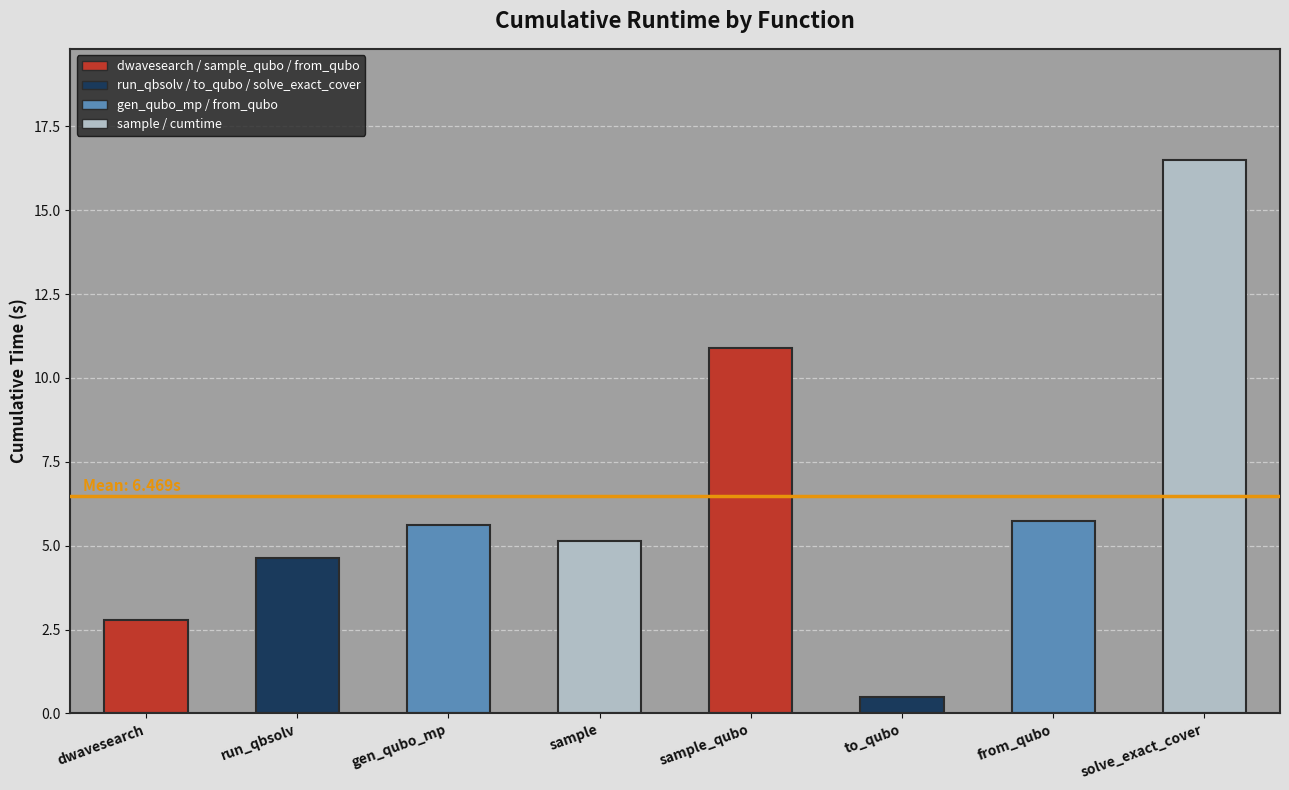

Is it true that the value at run_qbsolv is 1.8?

False